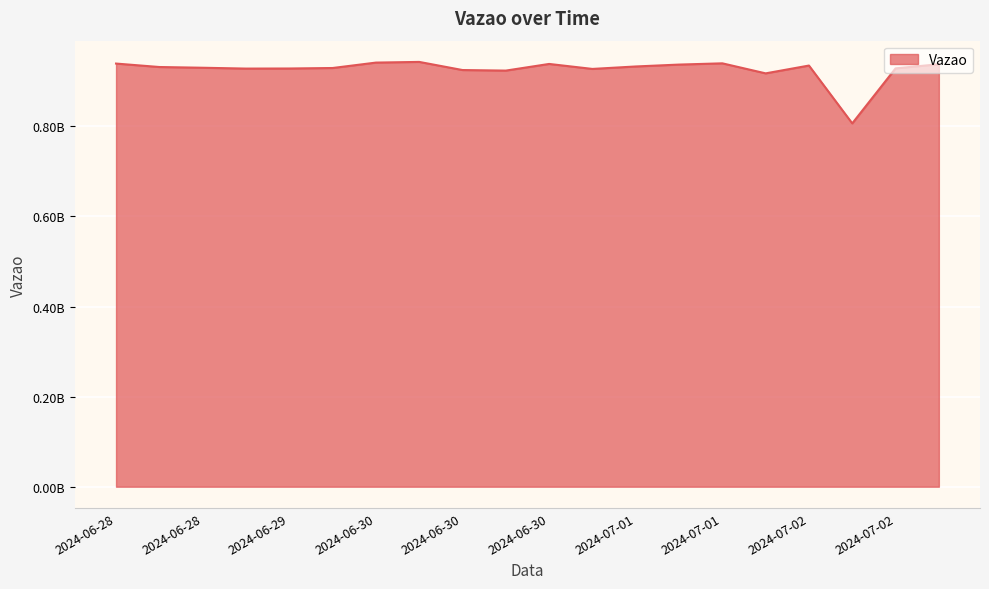

Does the chart display data point markers on the line(s)?

No